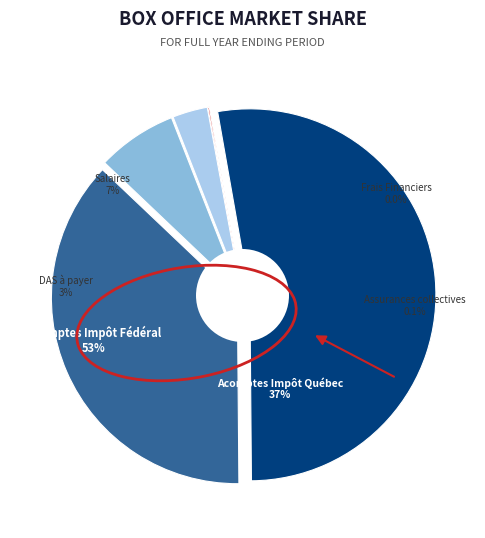

To the nearest percent, what is the difference between the Acomptes Impôt Québec and Assurances collectives slice percentages?

37%